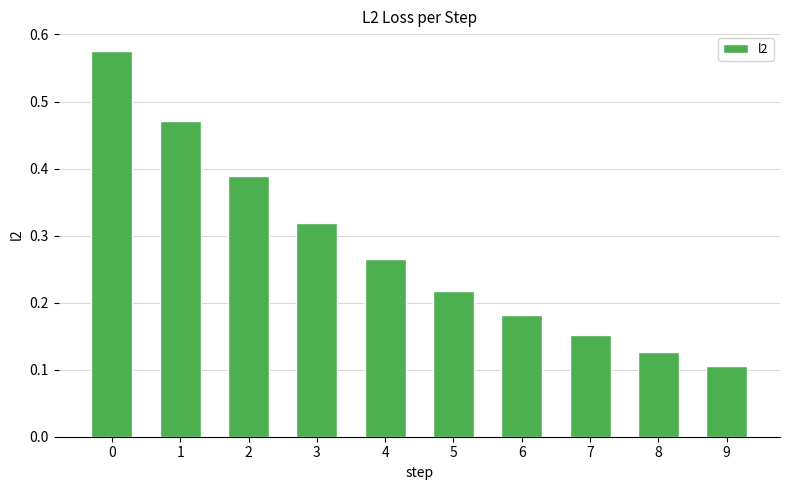

What is the sum of all values?

2.8